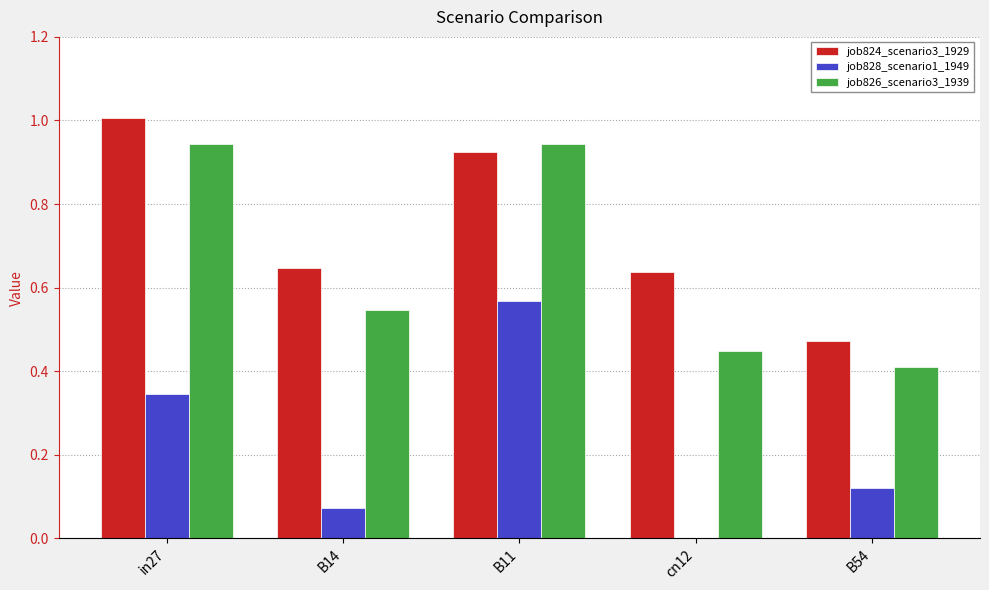

True or false: job828_scenario1_1949 has a value of -0.2 at cn12.

False